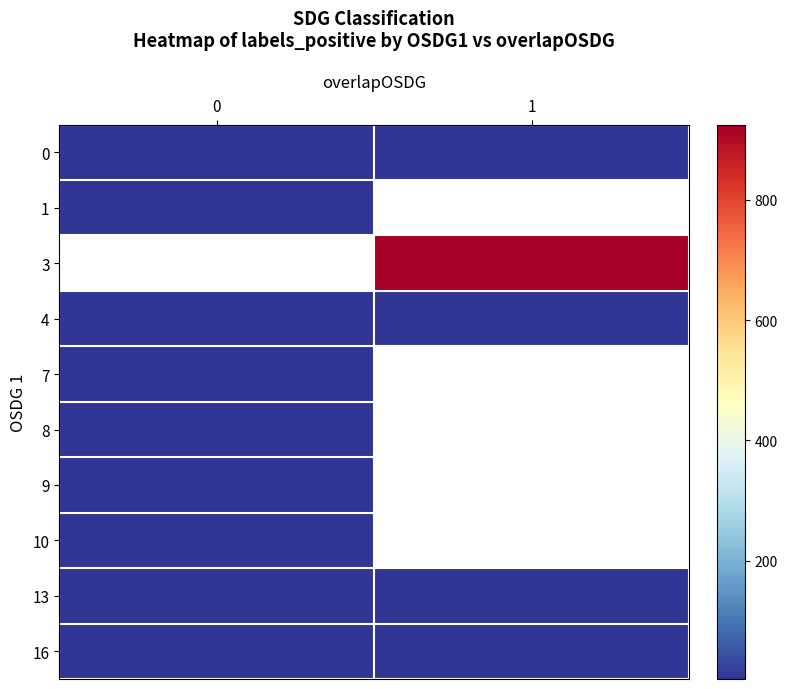

What is the spread (max minus min) of values at 0?

2.0